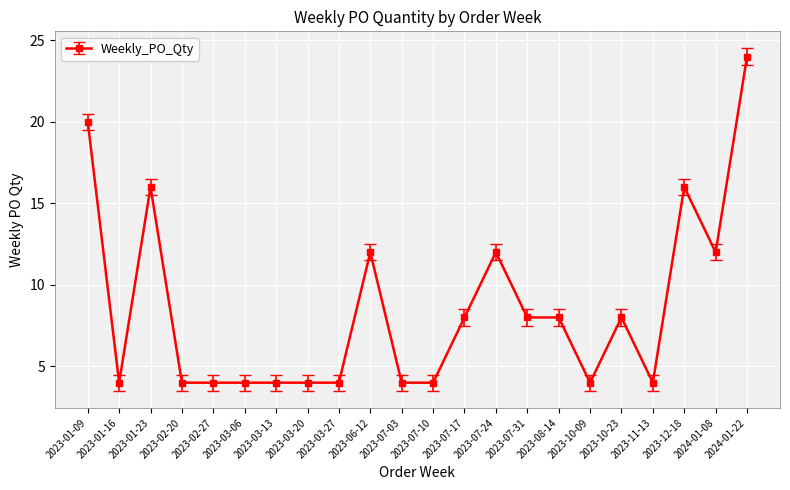

What is the change in value from 2023-06-12 to 2023-07-03?

-8